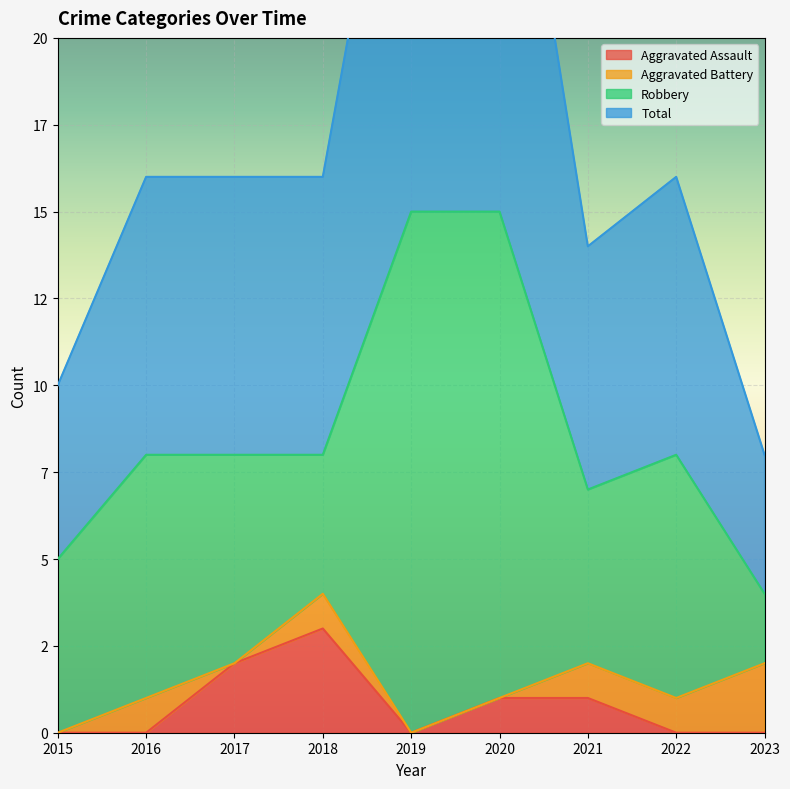

At which label does Aggravated Assault reach its peak?

2018